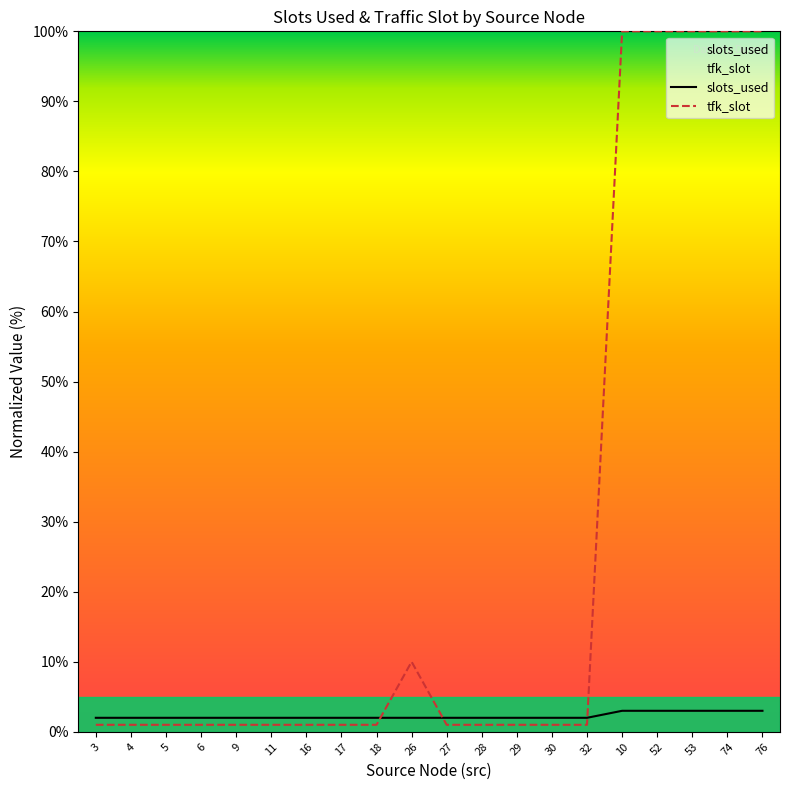

What is the label of the 19th point from the right?

4